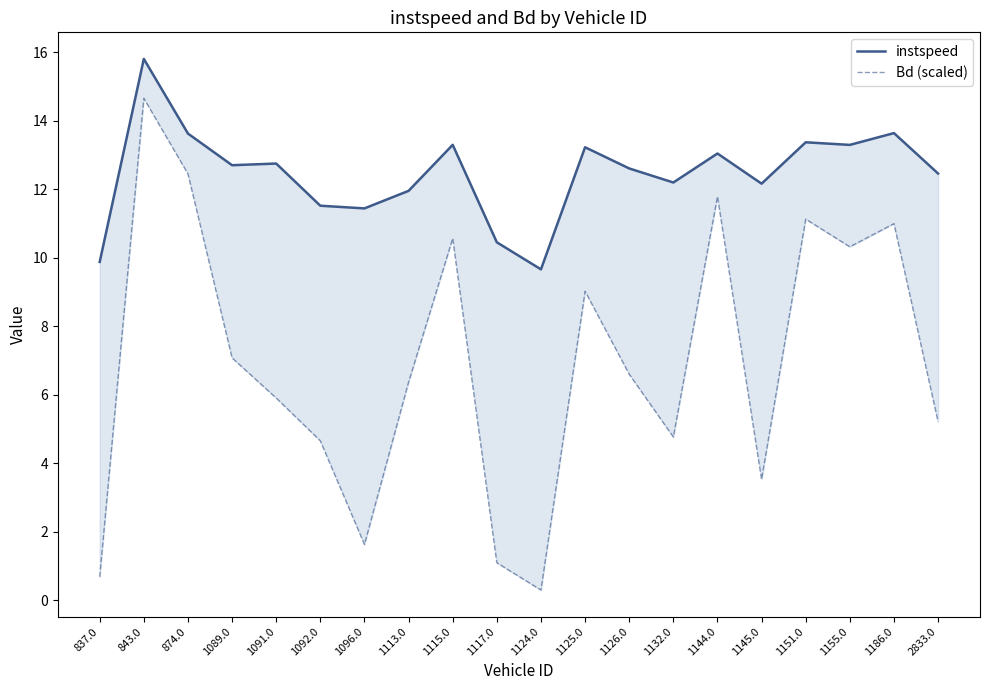

What is the label of the 14th point from the right?

1096.0